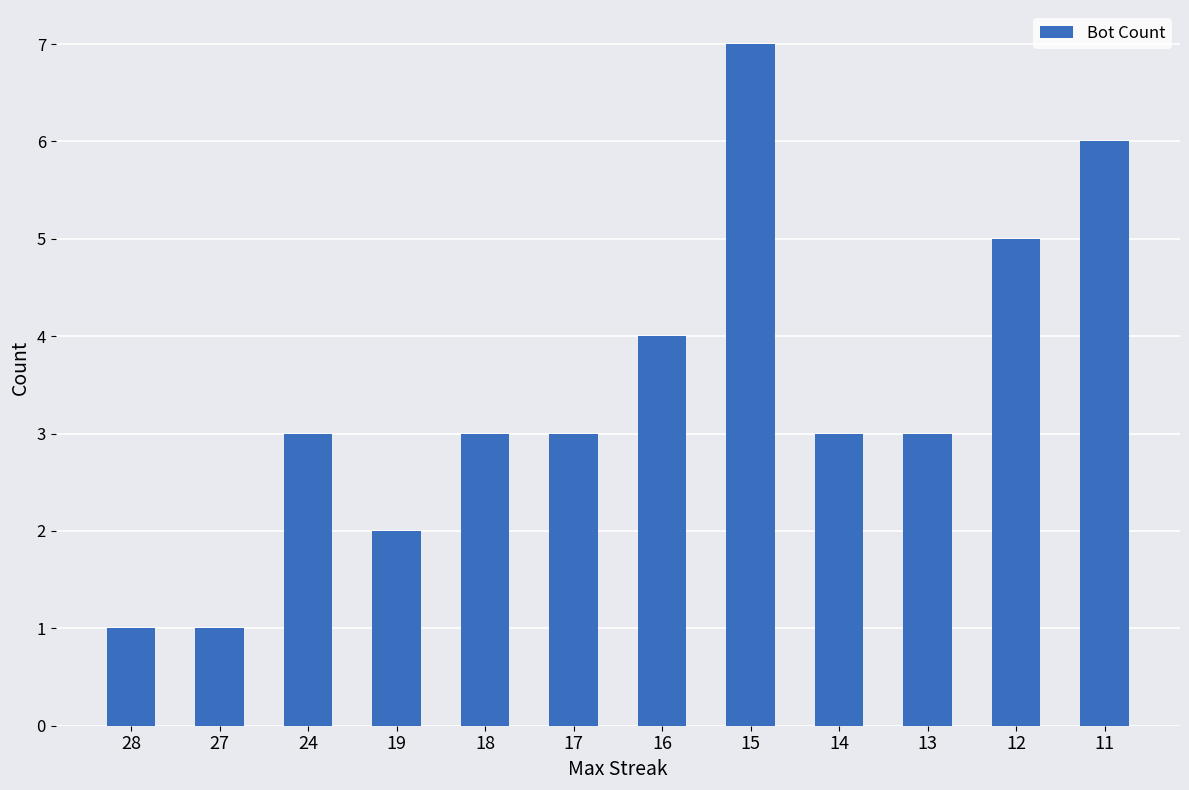

Reading right to left, what are all the values shown in this chart?

6	5	3	3	7	4	3	3	2	3	1	1